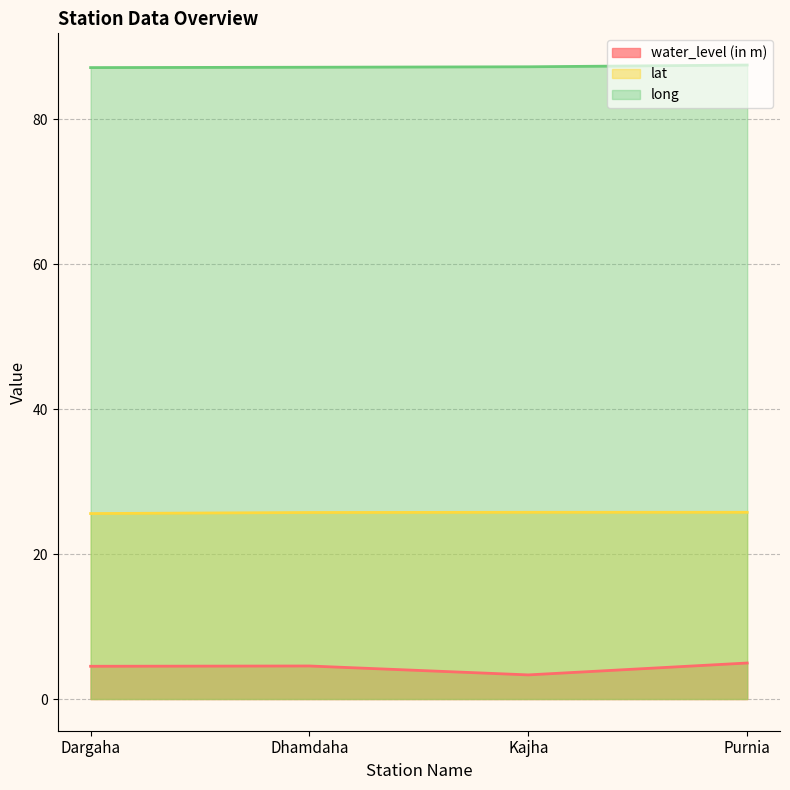

What is the label of the 2nd point from the right?

Kajha